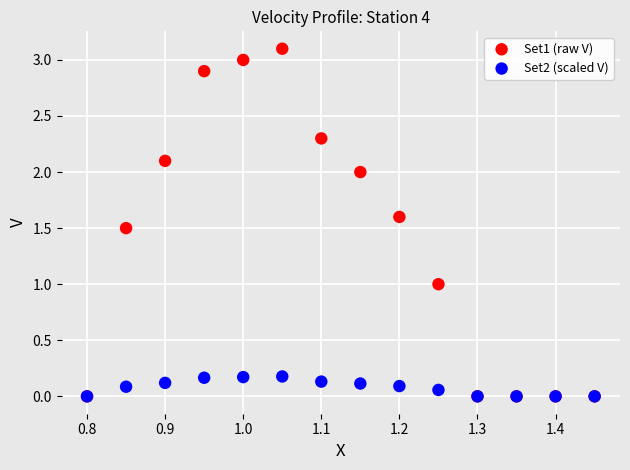

What are all the series names shown in the legend?

Set1 (raw V), Set2 (scaled V)